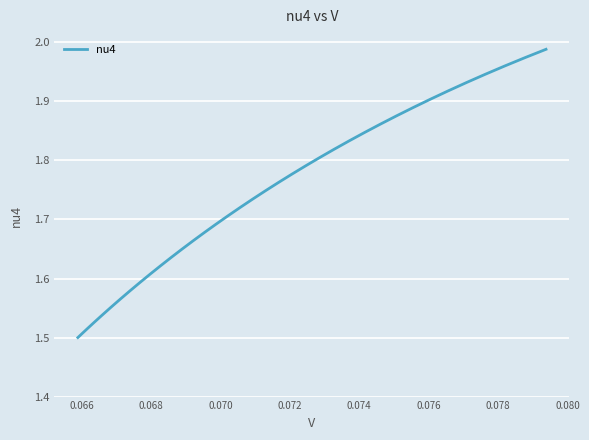

How many lines are shown in the chart?

1